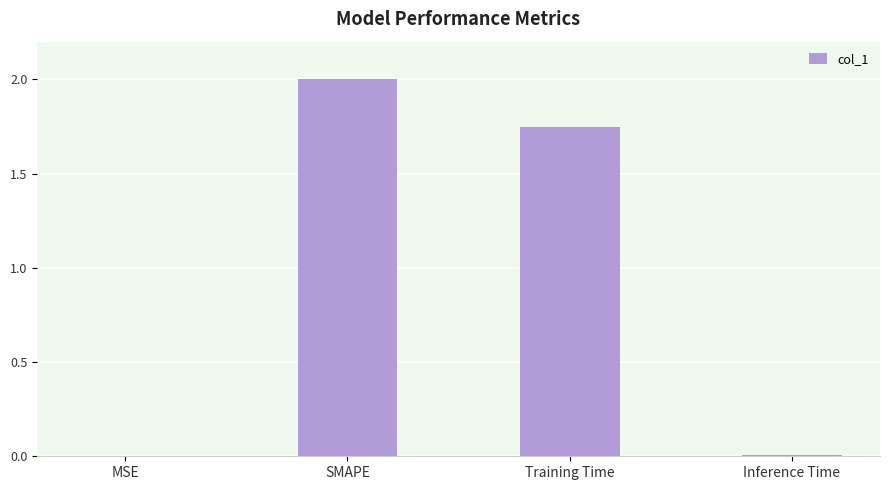

Where does the data first go above 1?

SMAPE